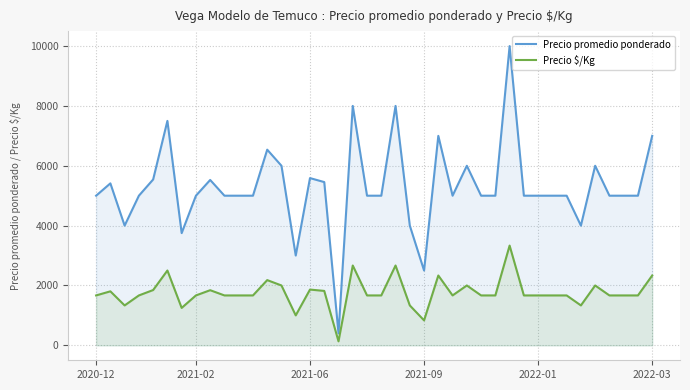

What are all the series names shown in the legend?

Precio promedio ponderado, Precio $/Kg